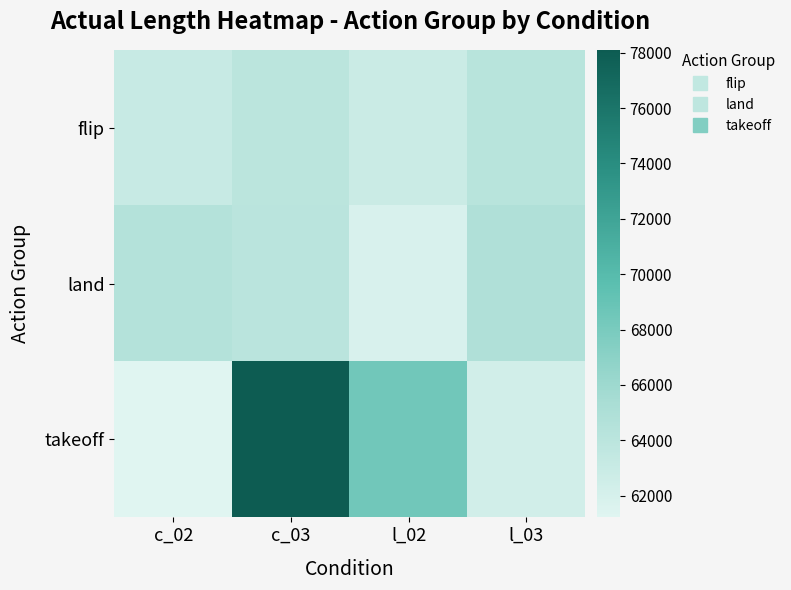

Rank the series by their maximum value, from lowest to highest.

flip, land, takeoff